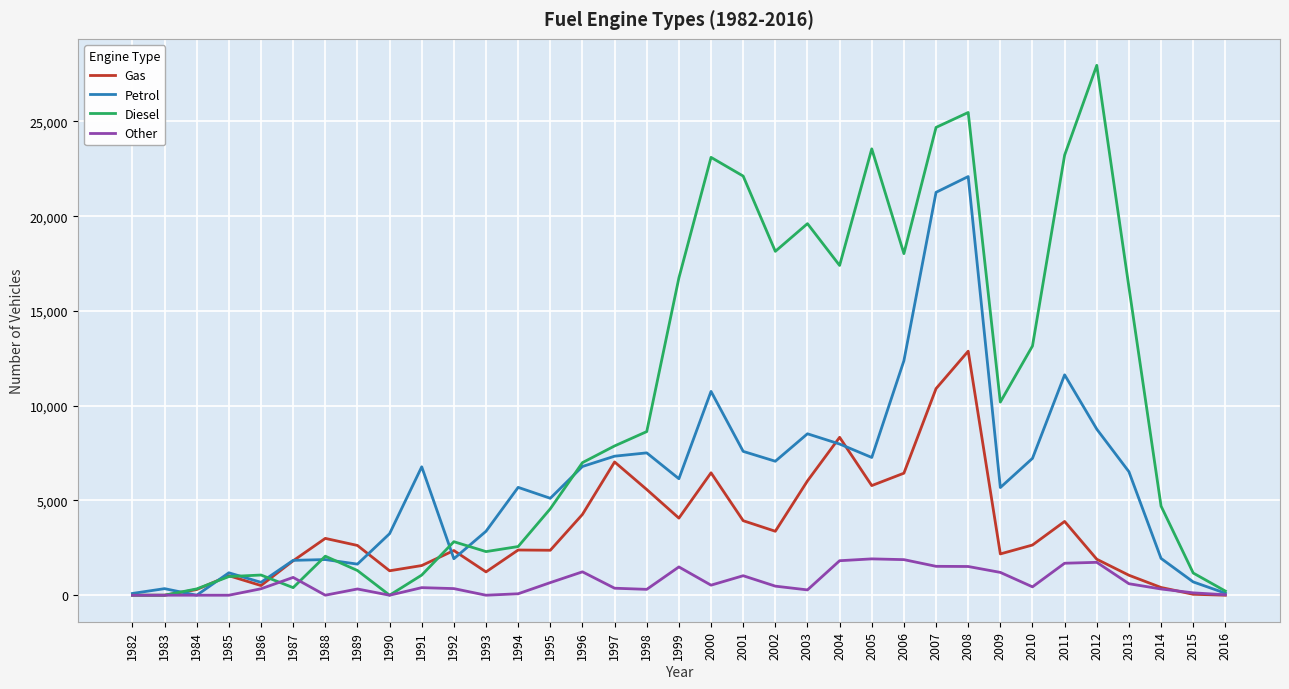

What is the total value across all series at 2014?

7383